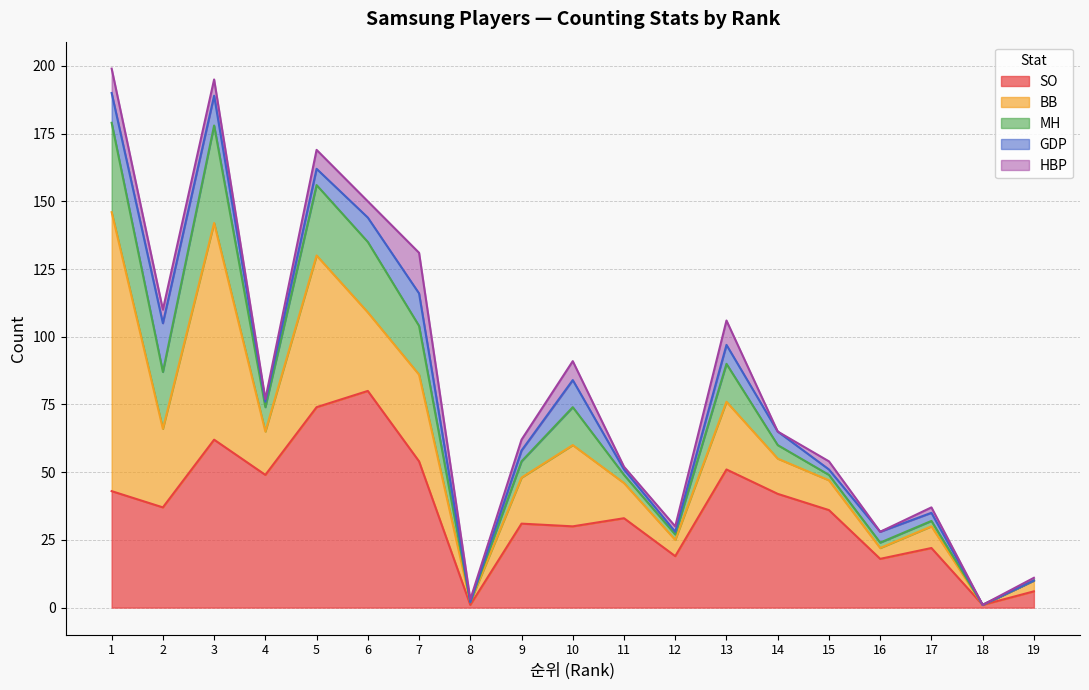

Which series has the widest spread of values?

BB